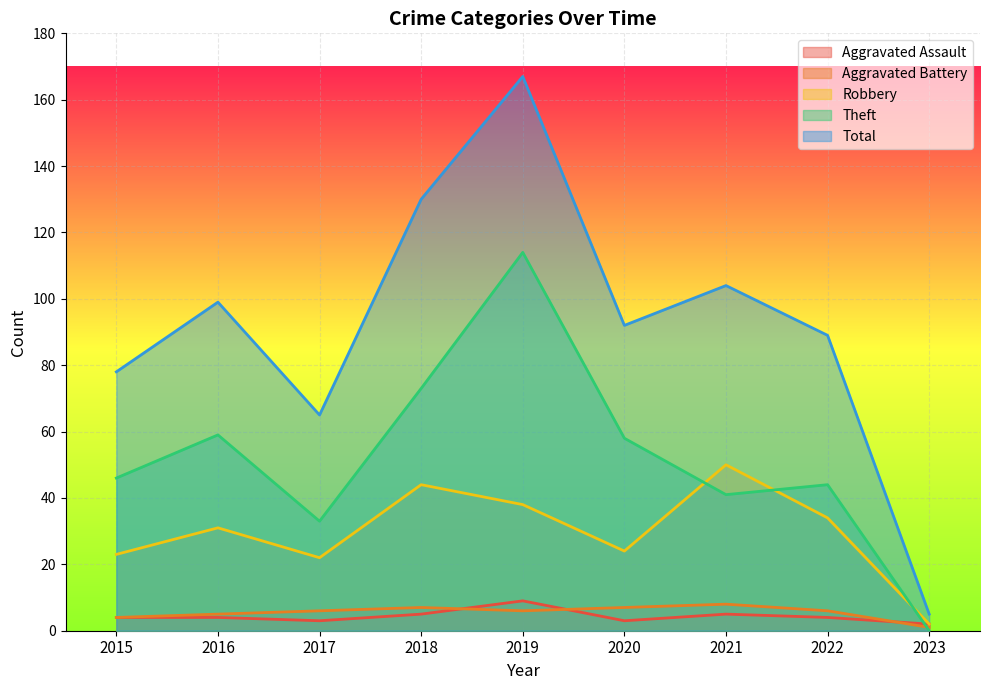

At which category is the sum across all series the highest?

2019